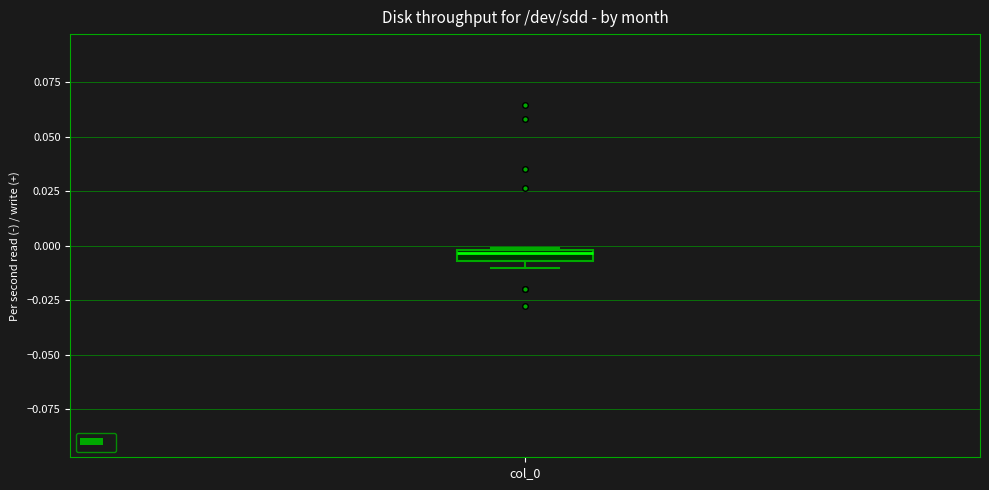

Where is the lower edge of the box for col_0 on the y-axis? The values are not printed on the chart, so give them approximately, as read against the axis.

-0.005